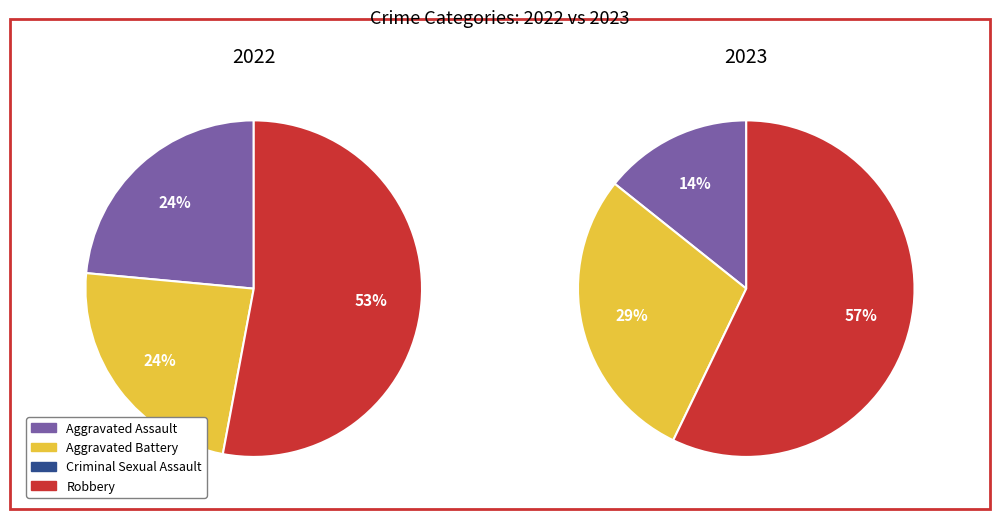

Does 3 account for over 50% of the chart?

Yes